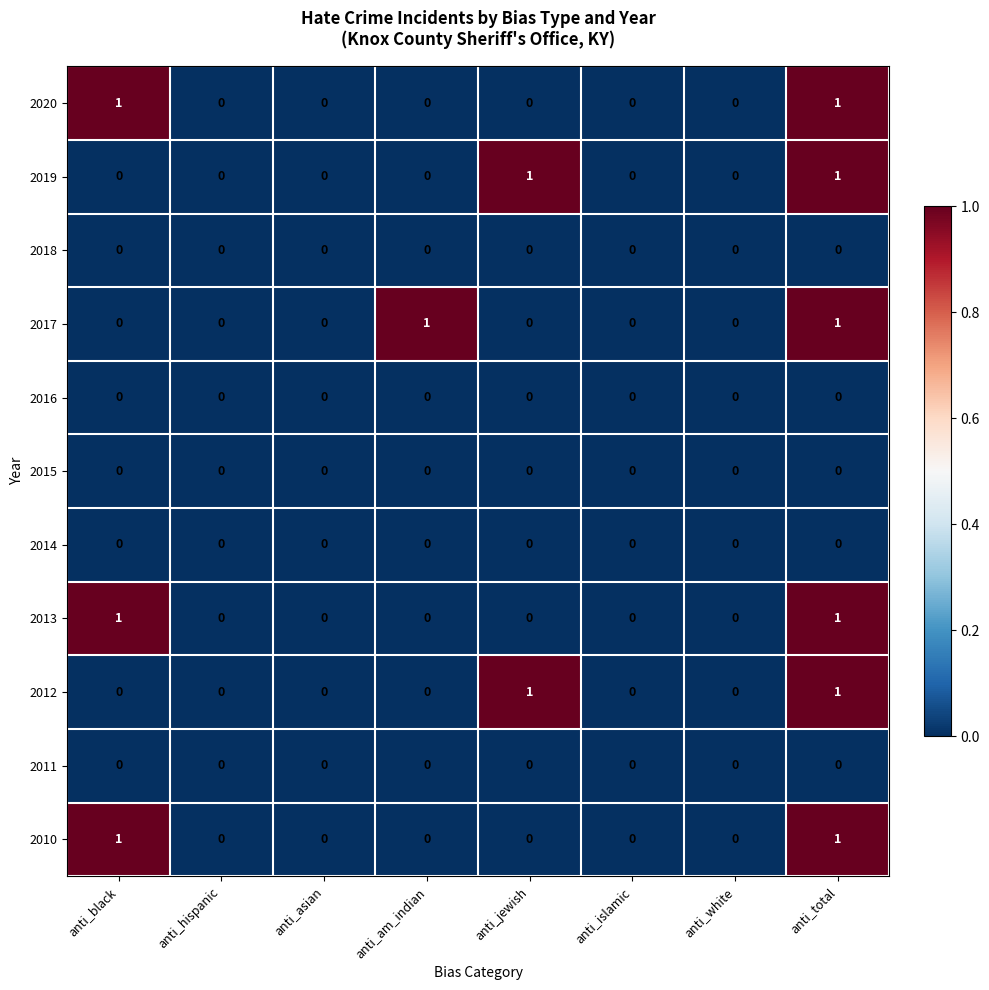

The value of 2014 at anti_asian is 0. True or false?

True